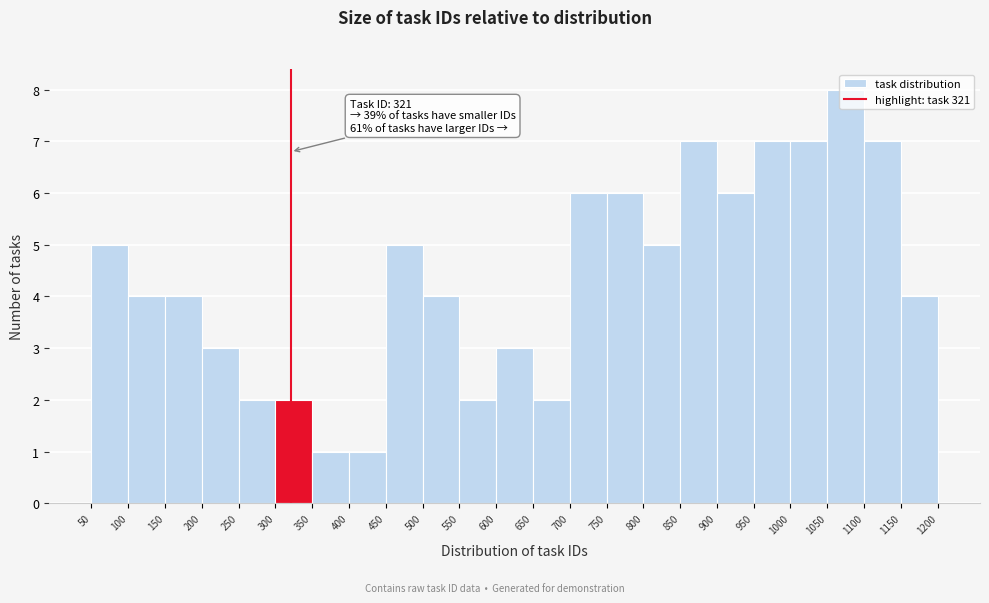

Which range on the x-axis has the tallest bar?

1050 to 1100